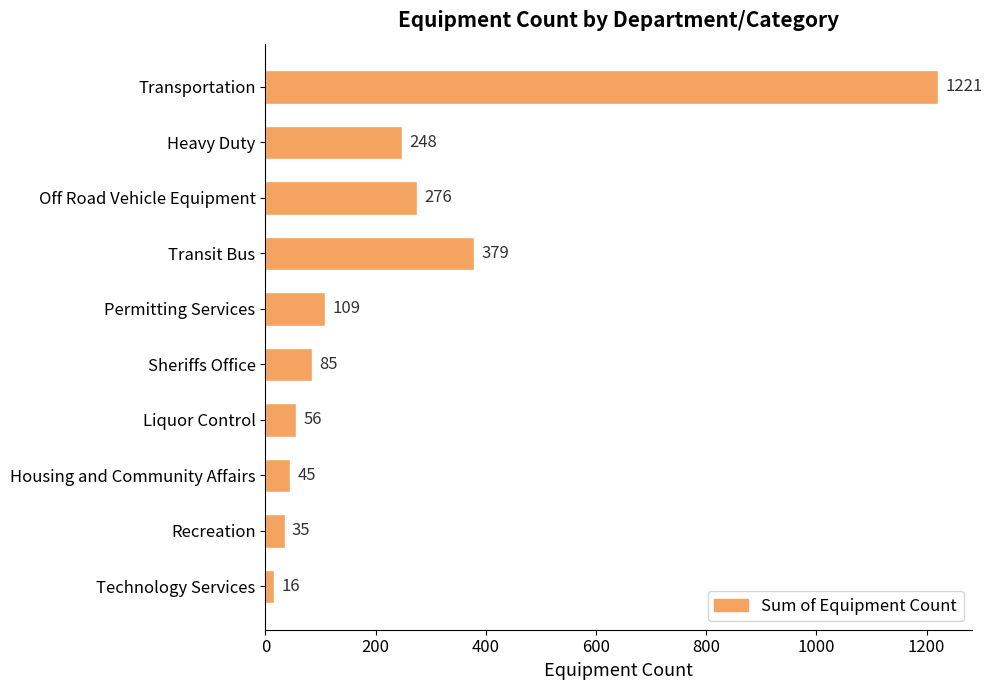

Is it true that the value at Housing and Community Affairs is 45?

True